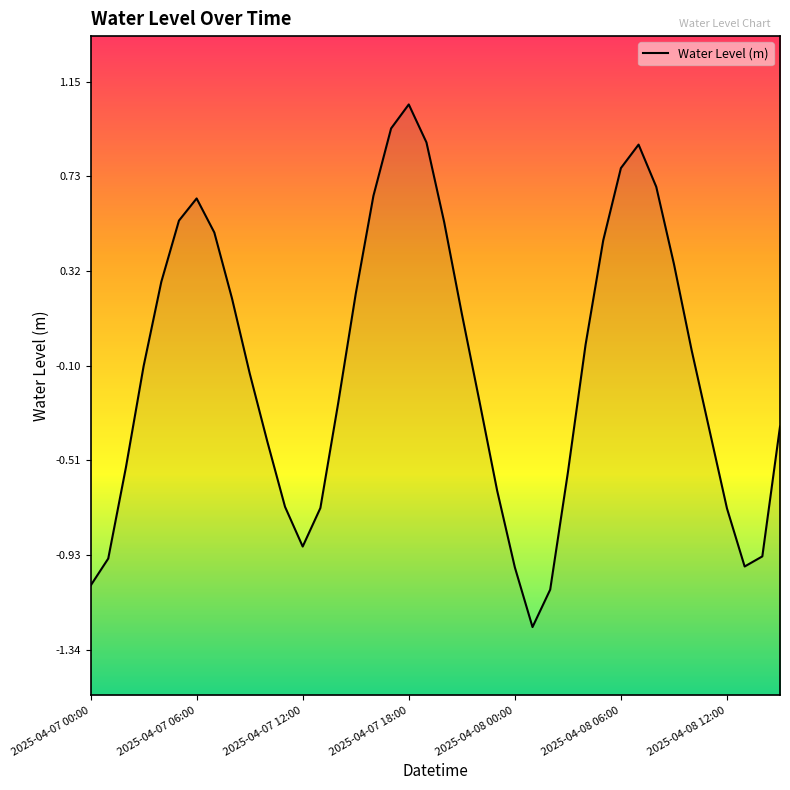

Does the chart display data point markers on the line(s)?

No